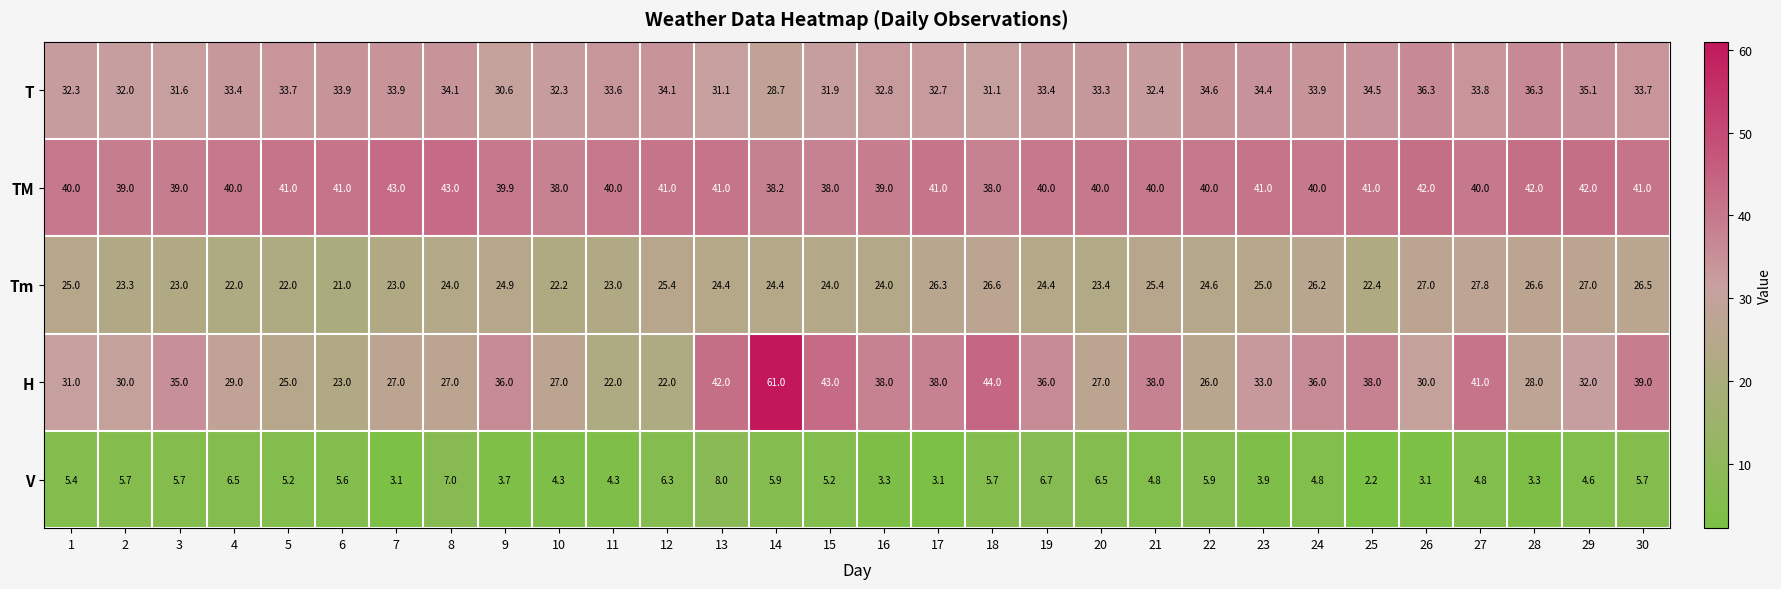

At how many categories does at least one series exceed 17?

30